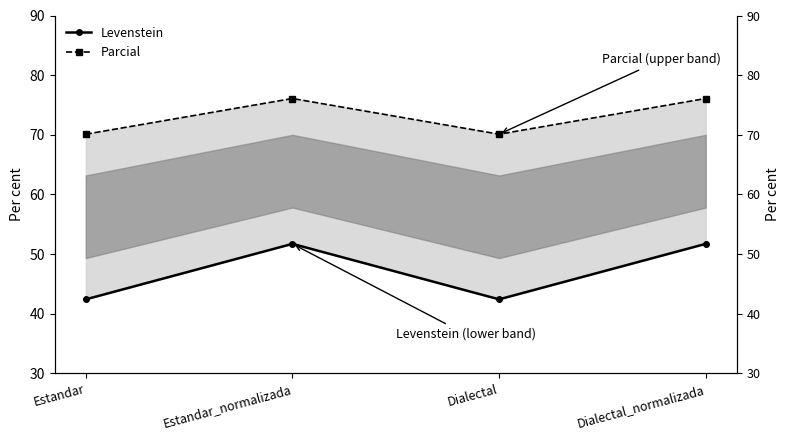

What is the smallest value displayed?

42.4